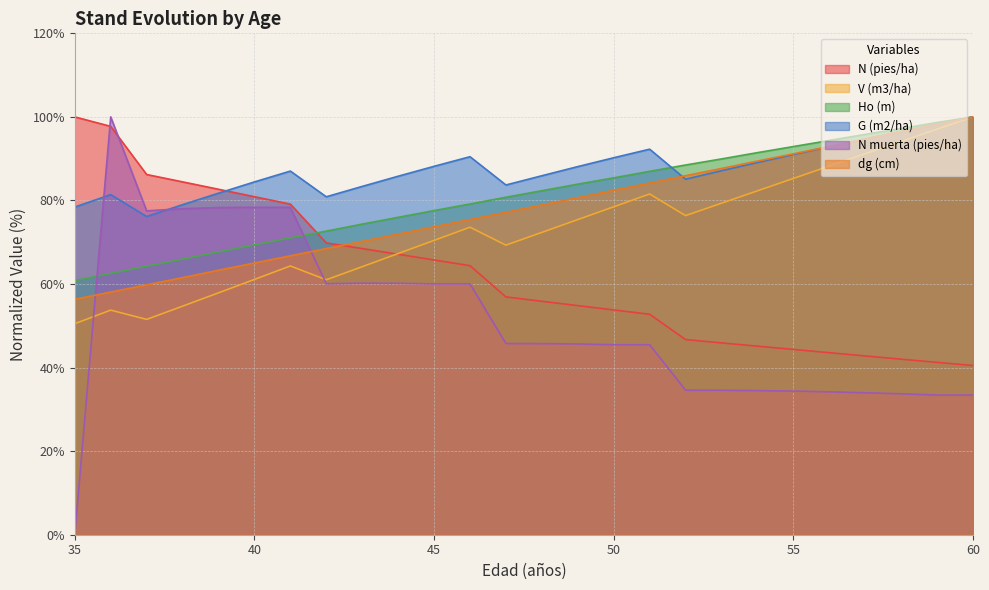

The V (m3/ha) series shows 53.8 at 36. True or false?

True